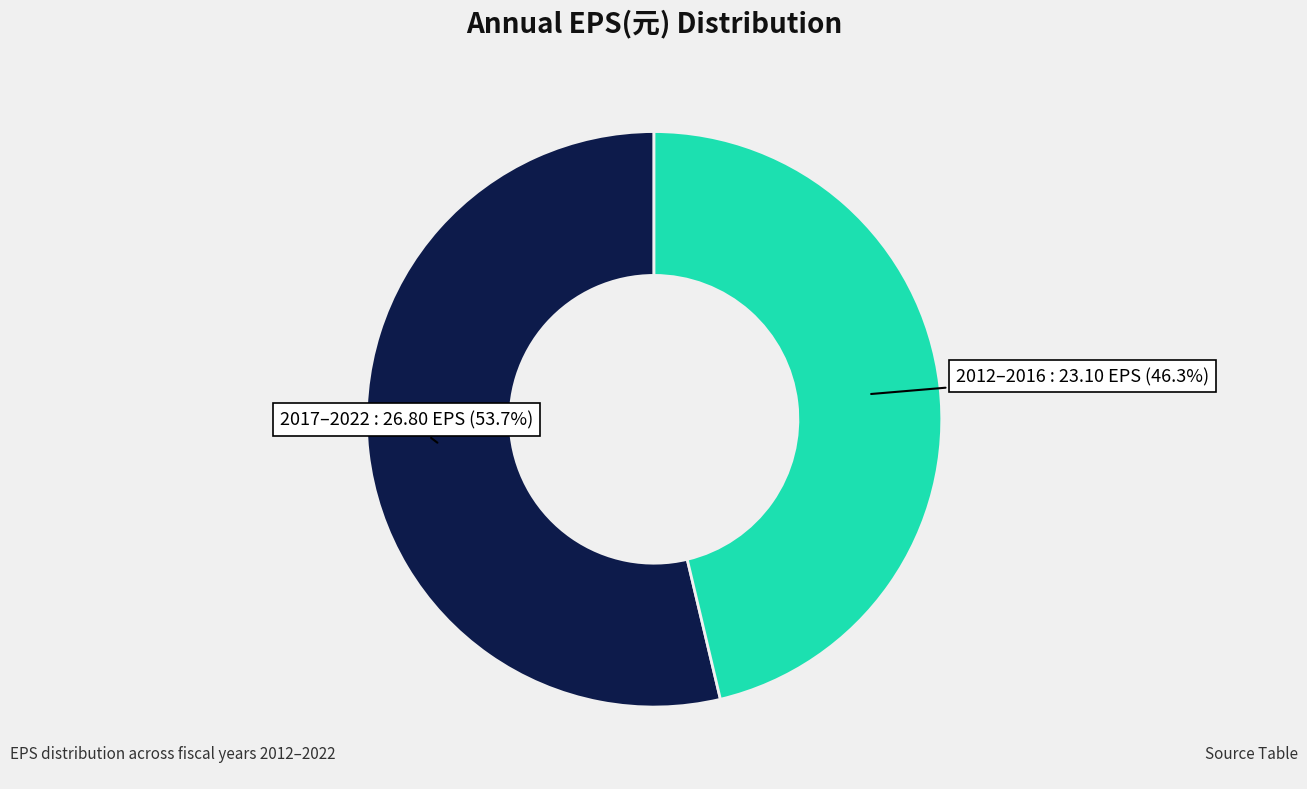

Is there any slice that represents more than half of the pie?

Yes